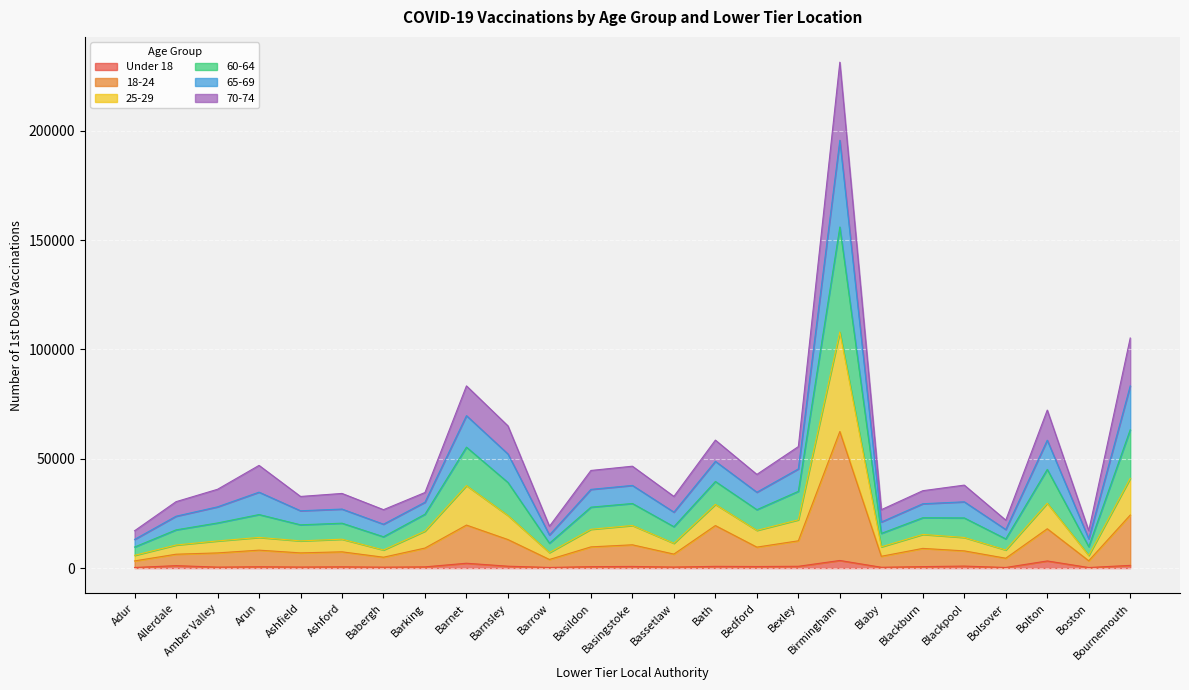

Where does the 65-69 series first go above 30141?

Arun